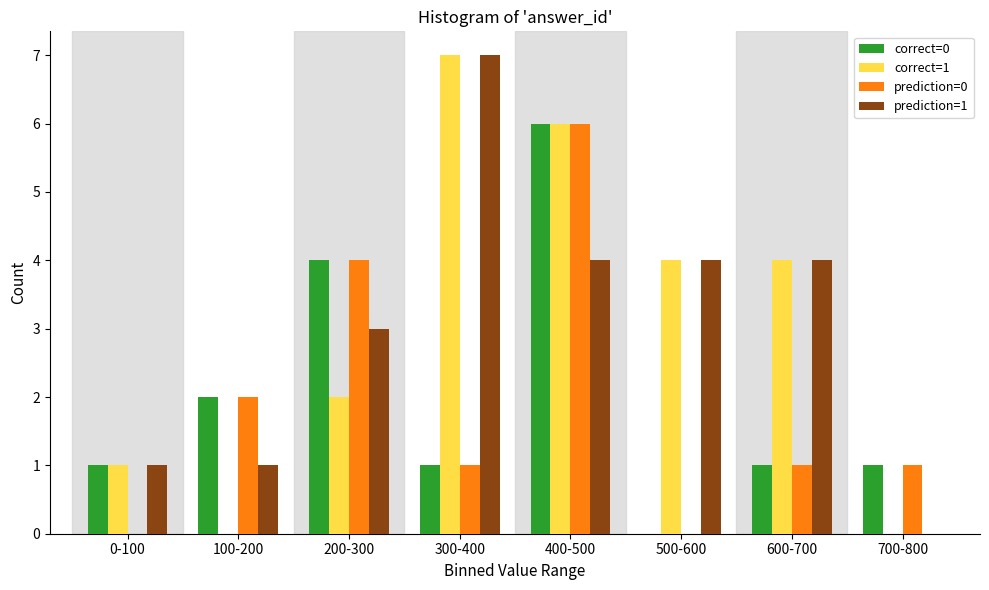

Between 0-100 and 200-300, which series saw the biggest shift?

prediction=0